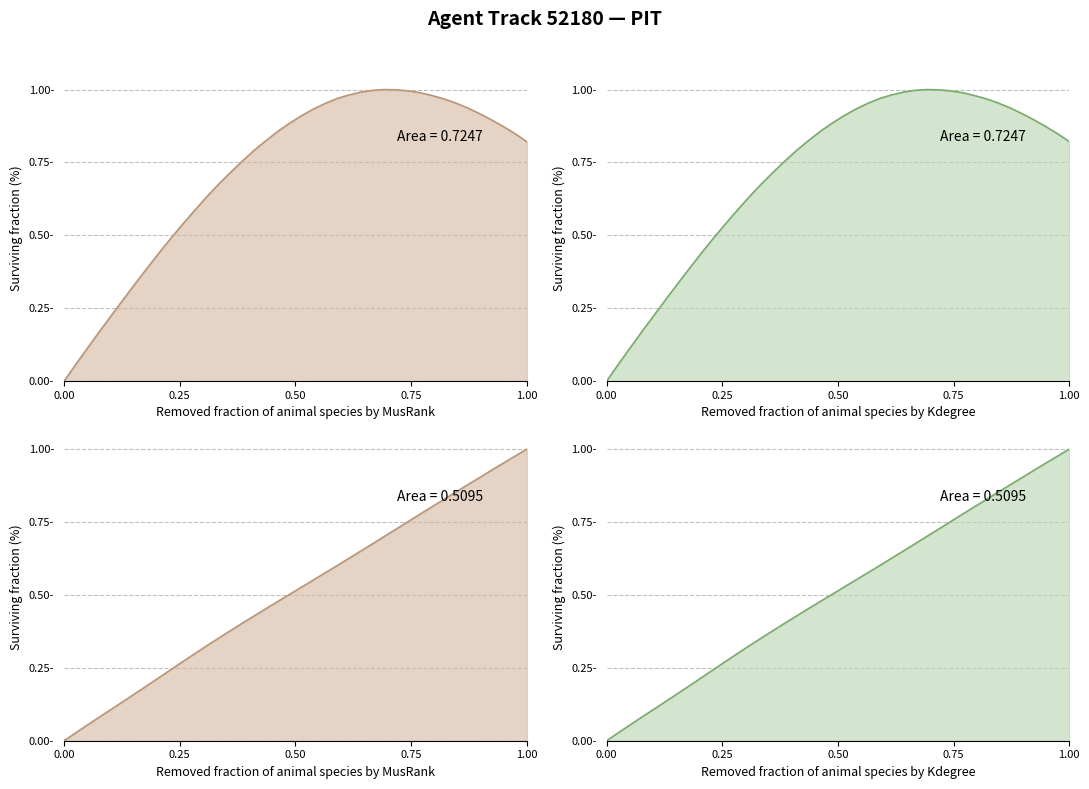

Does the chart display data point markers on the line(s)?

No